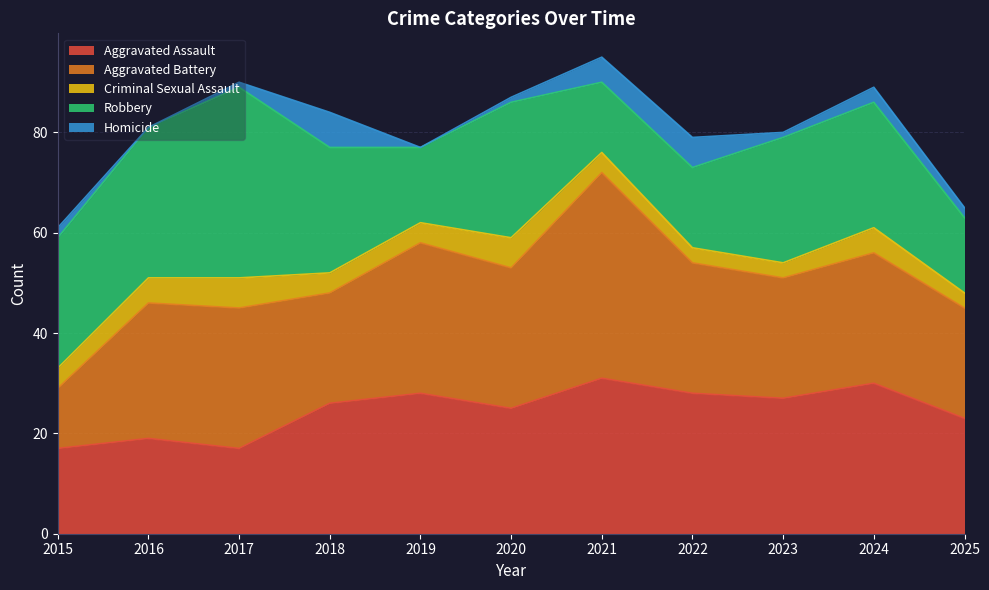

Which series has the largest total across all categories?

Aggravated Battery